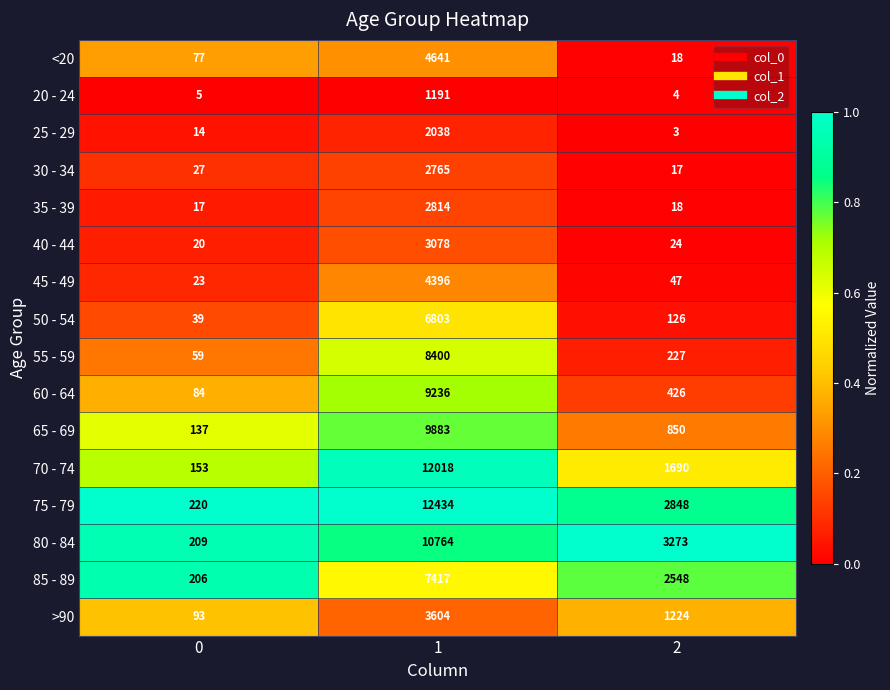

Is it true that 70 - 74 equals 4746 at 1?

False